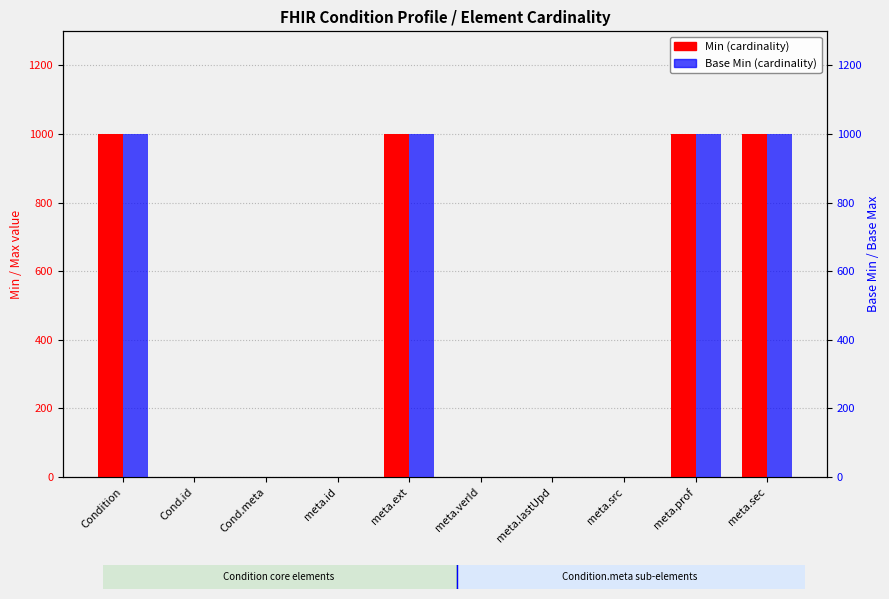

Which series changed the most between Cond.meta and meta.ext?

Min (cardinality)